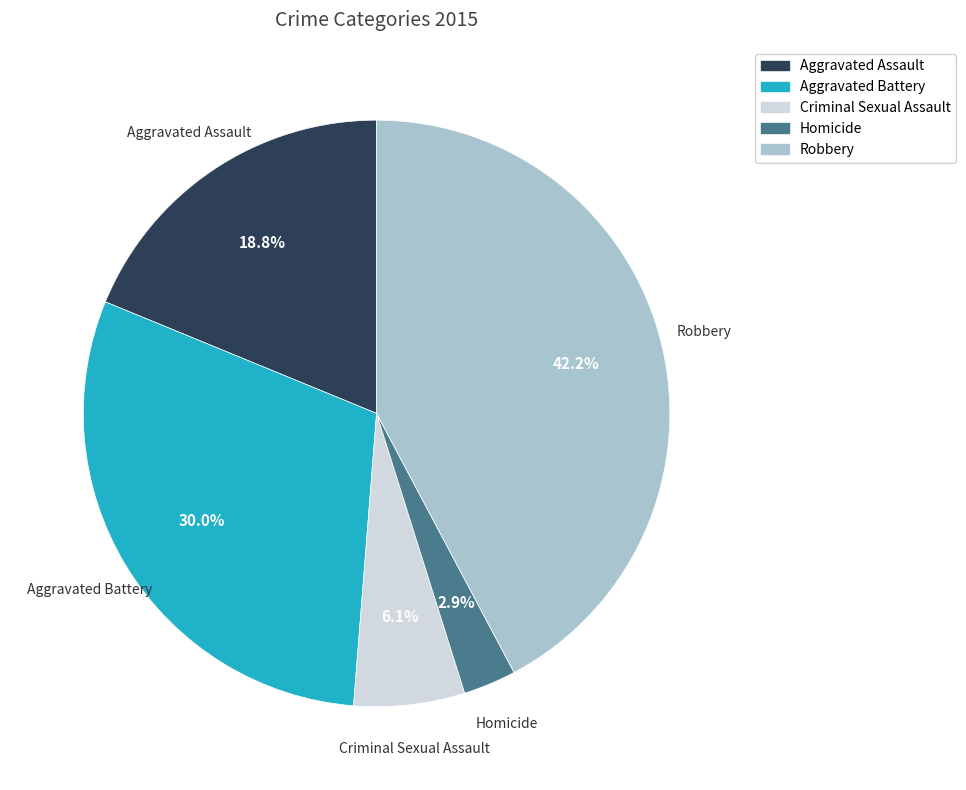

To the nearest percent, what is the combined percentage of Aggravated Battery and Homicide?

33%